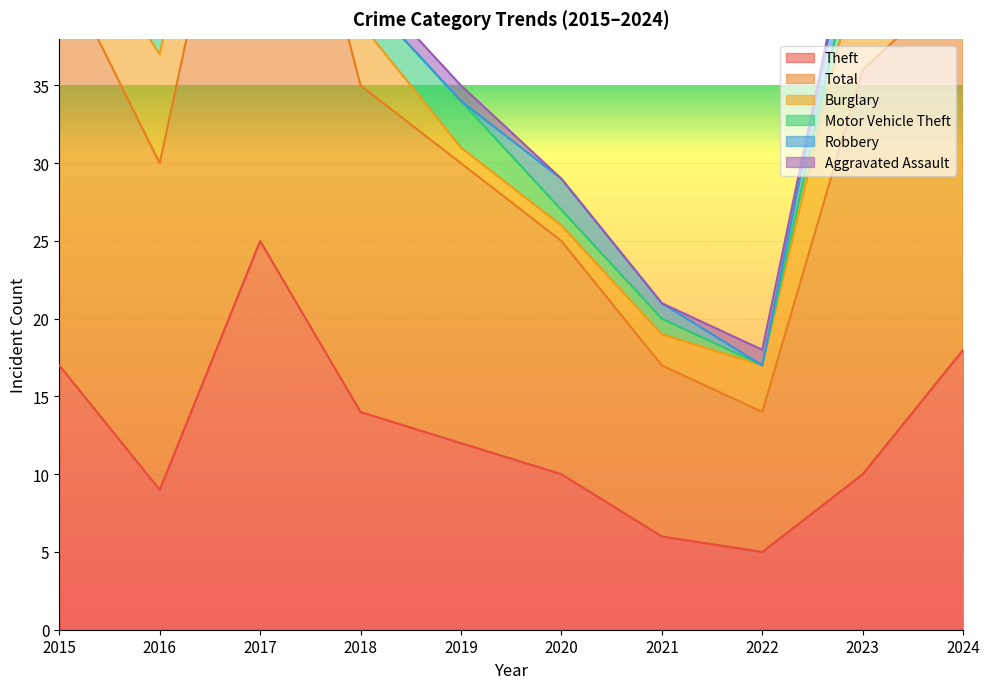

True or false: Motor Vehicle Theft has a value of 0 at 2020.

False